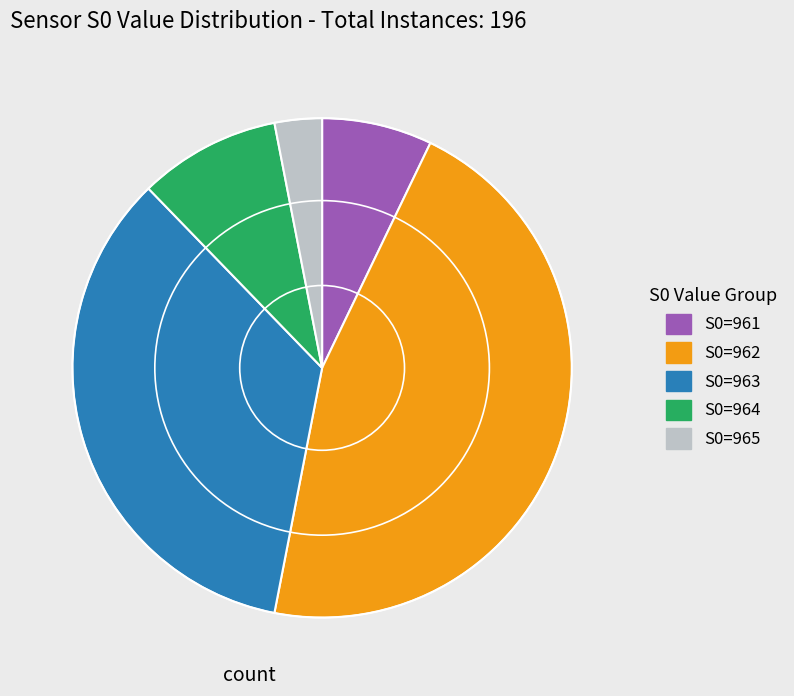

Which category has the biggest portion of the pie?

S0=962